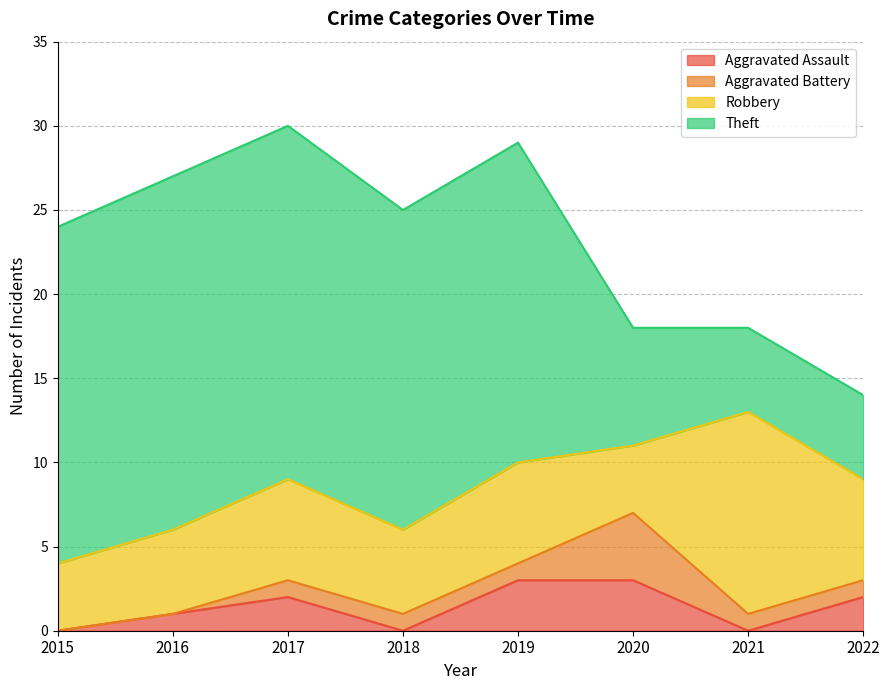

What are all the series names shown in the legend?

Aggravated Assault, Aggravated Battery, Robbery, Theft